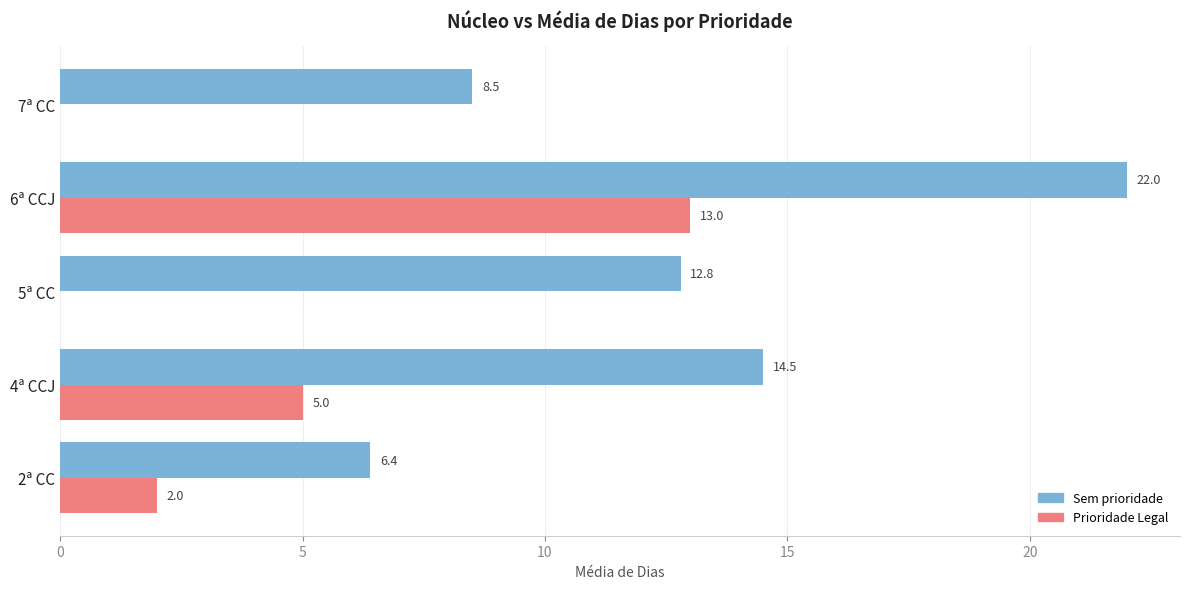

What is the sum of all Prioridade Legal values?

20.0